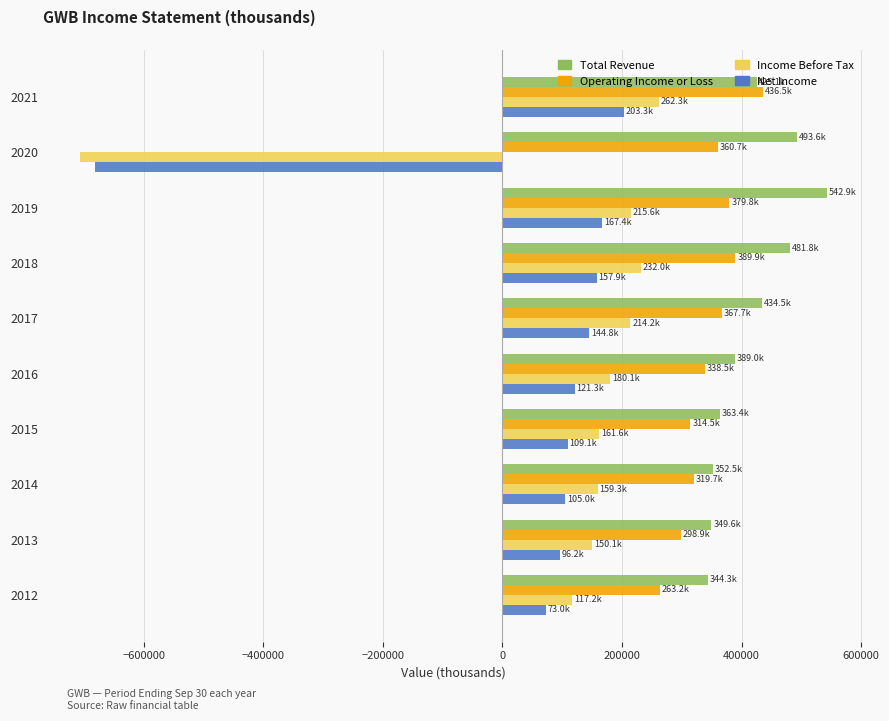

Count the number of data series in this chart.

4